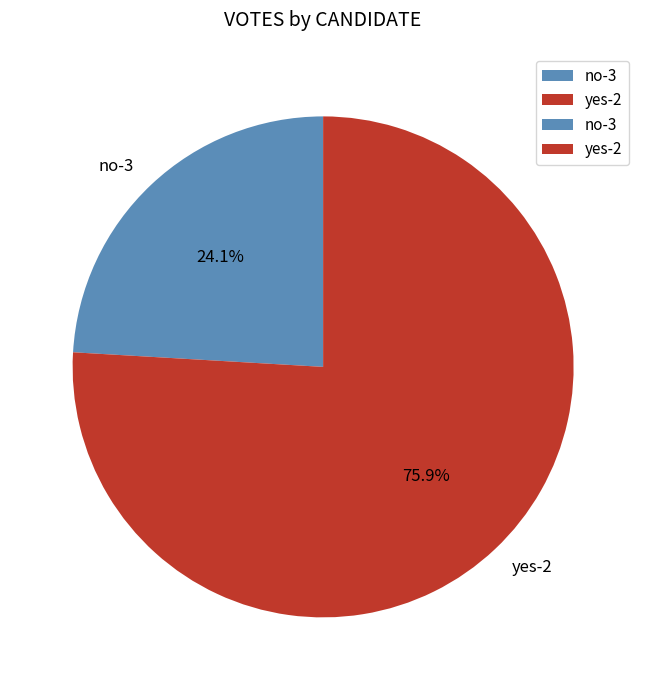

Is it true that yes-2 is 86% of the pie?

False